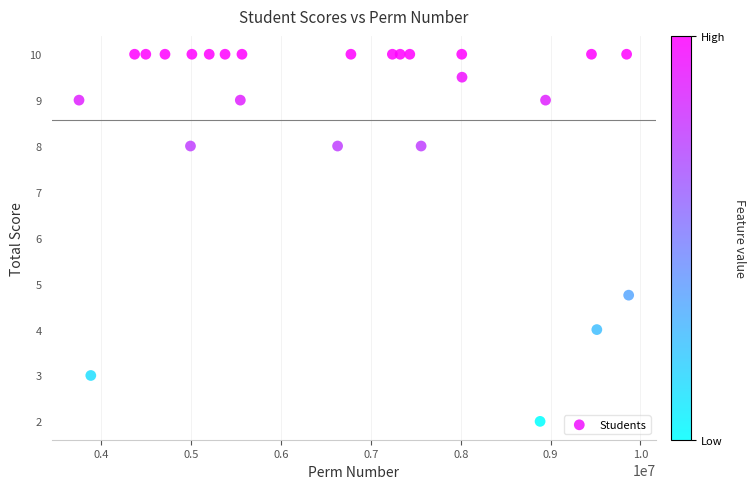

What is the range of Y values (max minus min)?

8.0